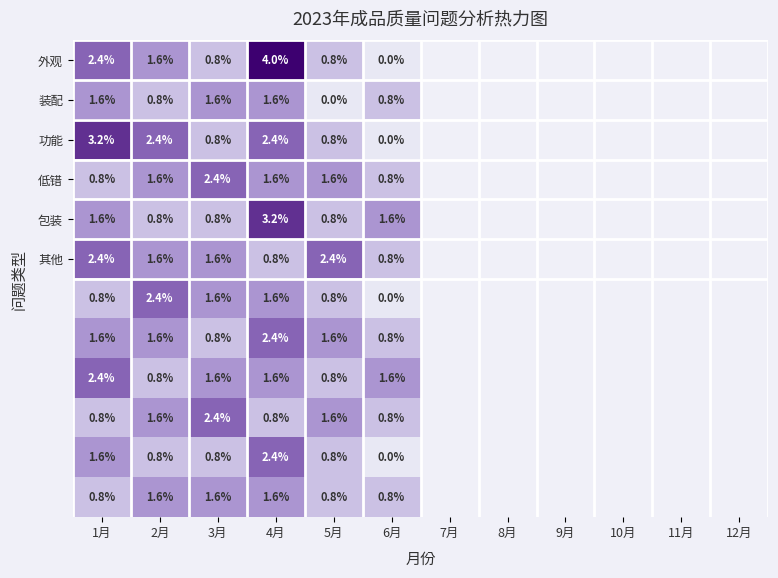

How many categories are shown in the chart?

6